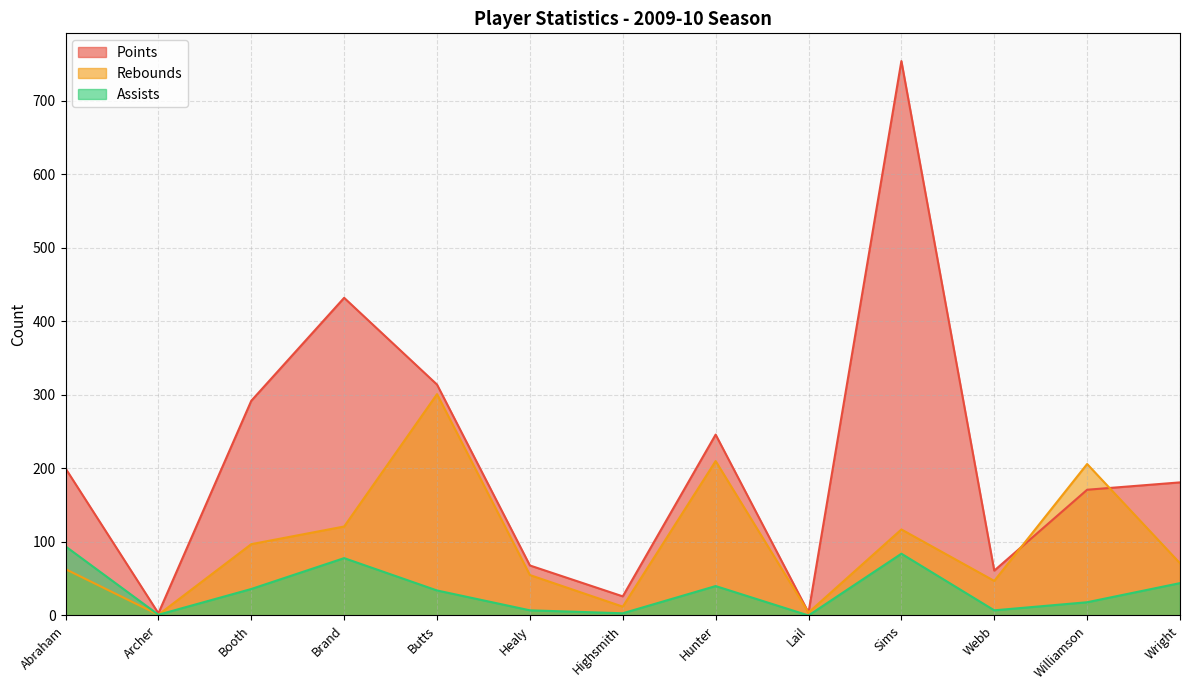

The Assists series shows 3 at Highsmith. True or false?

True